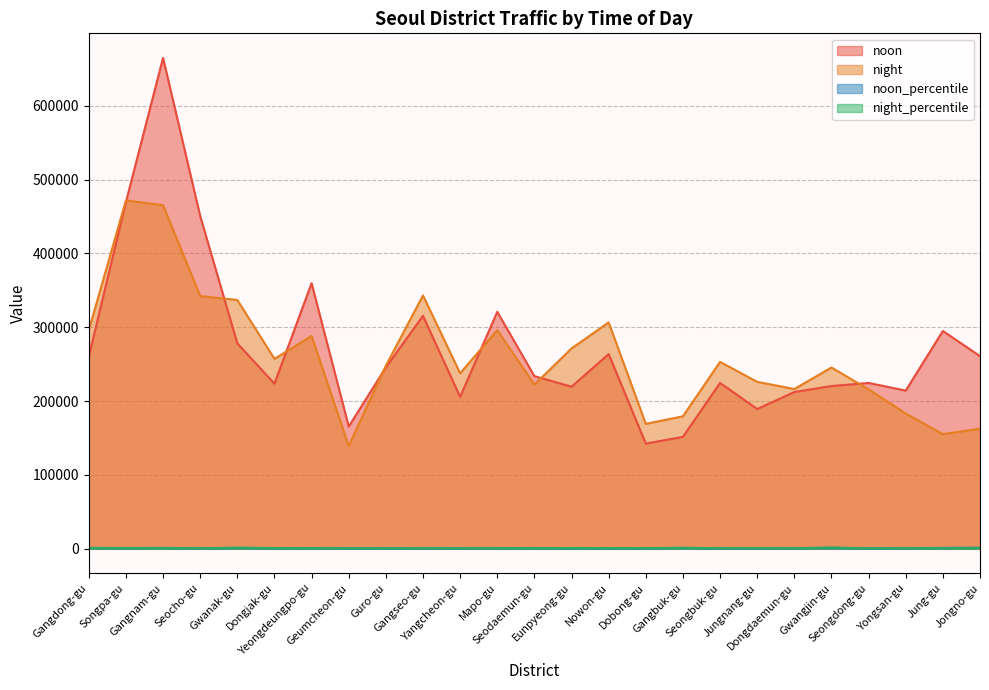

Reading left to right, extract all data points from this chart.

noon: 260046.0	469660.4	664934.5	450708.8	278161.5	223512.4	359691.3	165505.5	245558.0	315460.7	205671.1	320859.0	233732.4	219420.6	263608.3	142342.9	151471.6	224584.2	189196.0	212205.7	220378.3	224501.5	214198.7	294966.9	260807.4
night: 295823.7	471872.3	465326.9	342209.4	336942.1	257178.4	288125.2	139008.3	247917.4	343064.2	237640.7	296109.0	222290.1	271271.5	306541.5	169133.8	179337.6	253082.8	225969.5	216309.5	245415.3	215813.1	183020.0	155151.7	162577.5
noon_percentile: 912.4	869.7	1007.5	600.1	1095.1	728.0	854.4	453.4	496.1	518.0	466.4	714.6	868.9	619.8	649.3	608.3	996.5	488.2	556.5	572.0	1296.3	448.1	631.9	1010.2	1330.7
night_percentile: 1038.0	873.8	705.0	455.7	1326.5	837.7	684.4	380.8	500.8	563.3	538.9	659.5	826.4	766.3	755.0	722.8	1179.8	550.2	664.6	583.0	1443.6	430.8	539.9	531.3	829.5